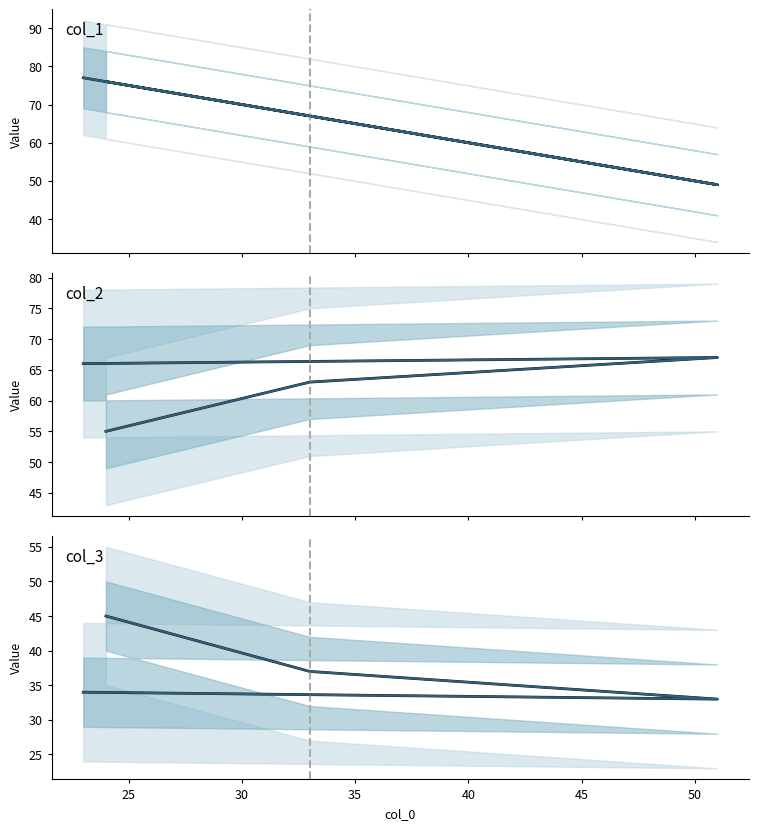

What is the greatest value displayed?

77